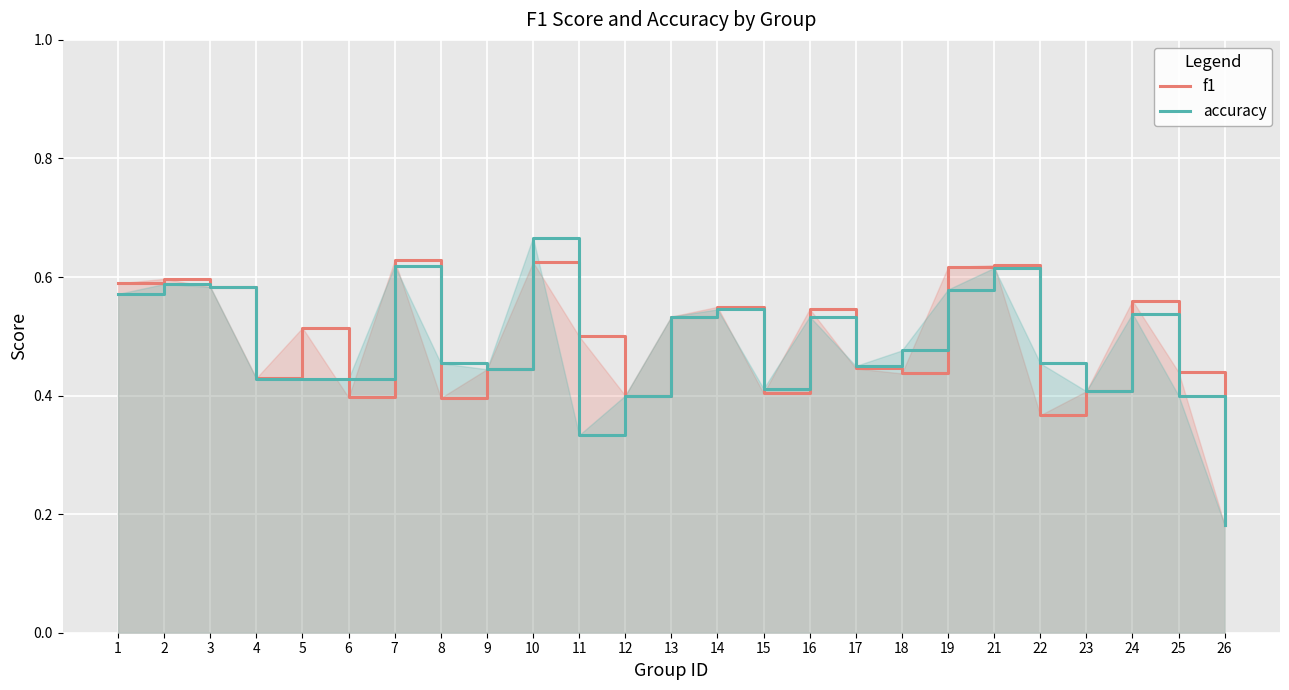

In f1, how many points are higher than both neighbors (excluding endpoints)?

8